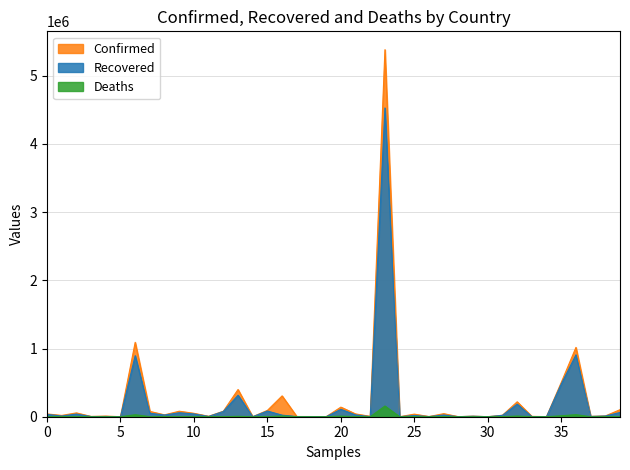

True or false: Recovered and Confirmed cross at least once.

False